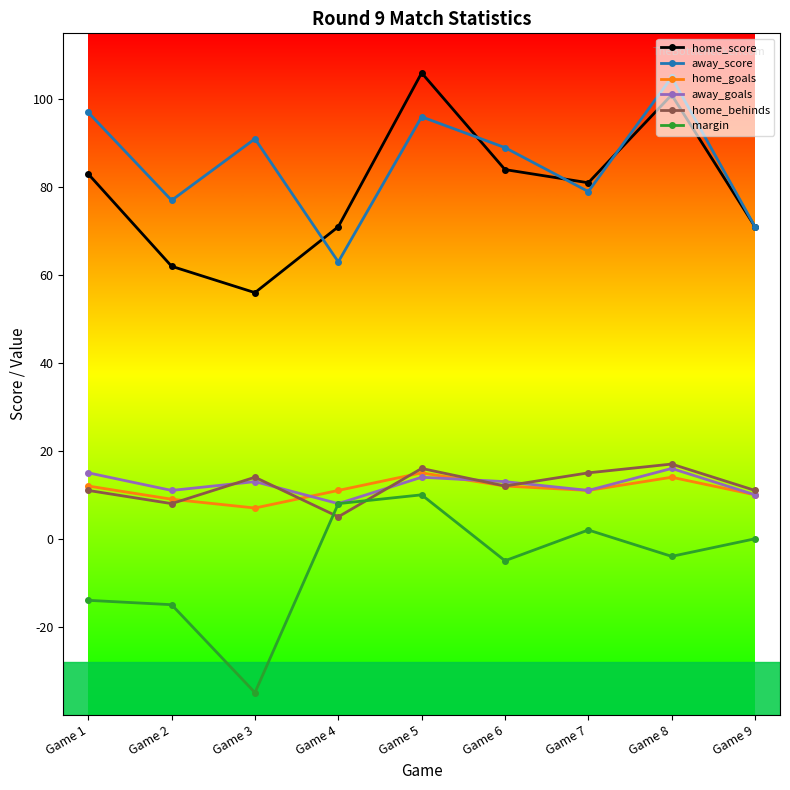

Where does the home_behinds series first go above 12?

Game 3